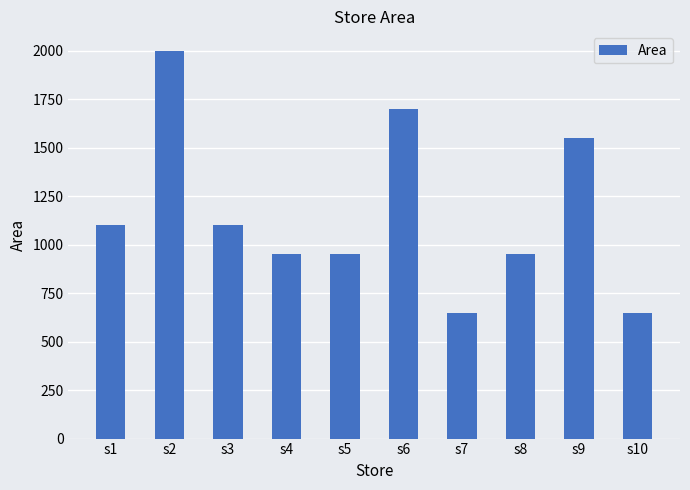

What is the minimum value shown in the chart?

650